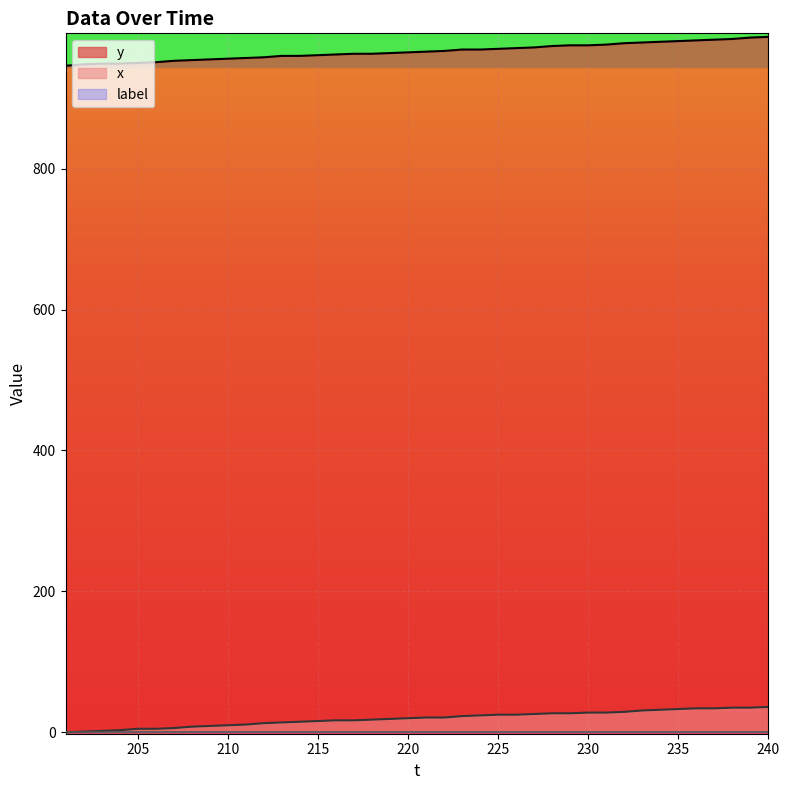

What is the value of the y point at the 12th from the left?

958